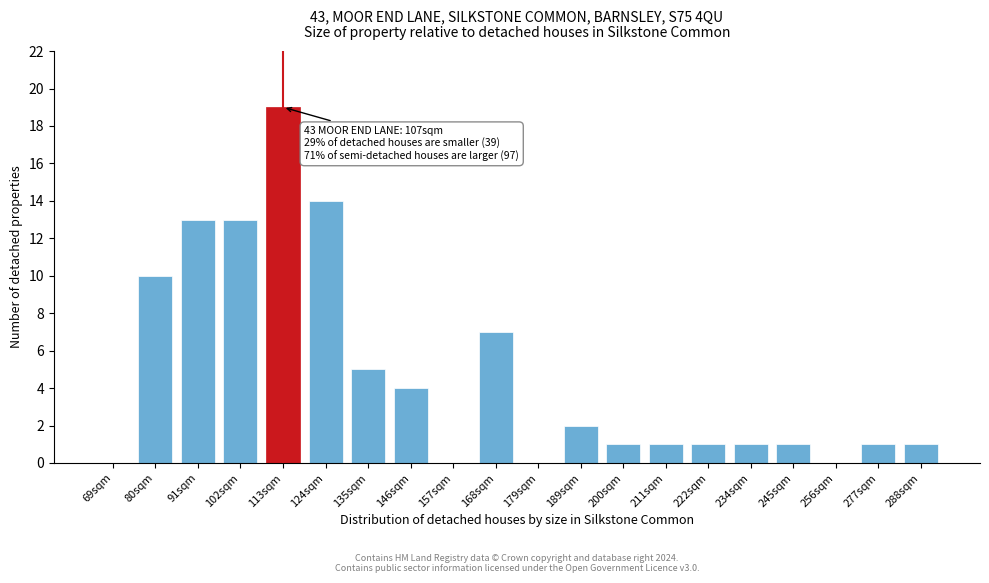

Reading left to right, what are all the values shown in this chart?

69sqm=0	80sqm=10	91sqm=13	102sqm=13	113sqm=19	124sqm=14	135sqm=5	146sqm=4	157sqm=0	168sqm=7	179sqm=0	189sqm=2	200sqm=1	211sqm=1	222sqm=1	234sqm=1	245sqm=1	256sqm=0	277sqm=1	288sqm=1